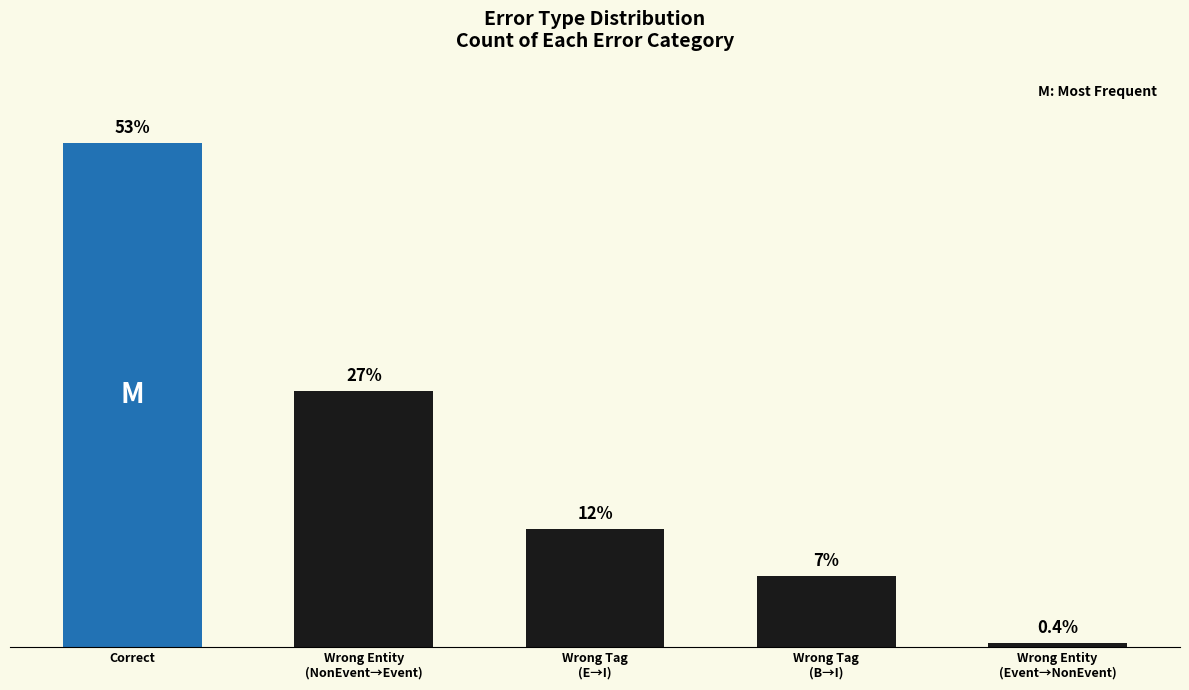

Count the number of data series in this chart.

1